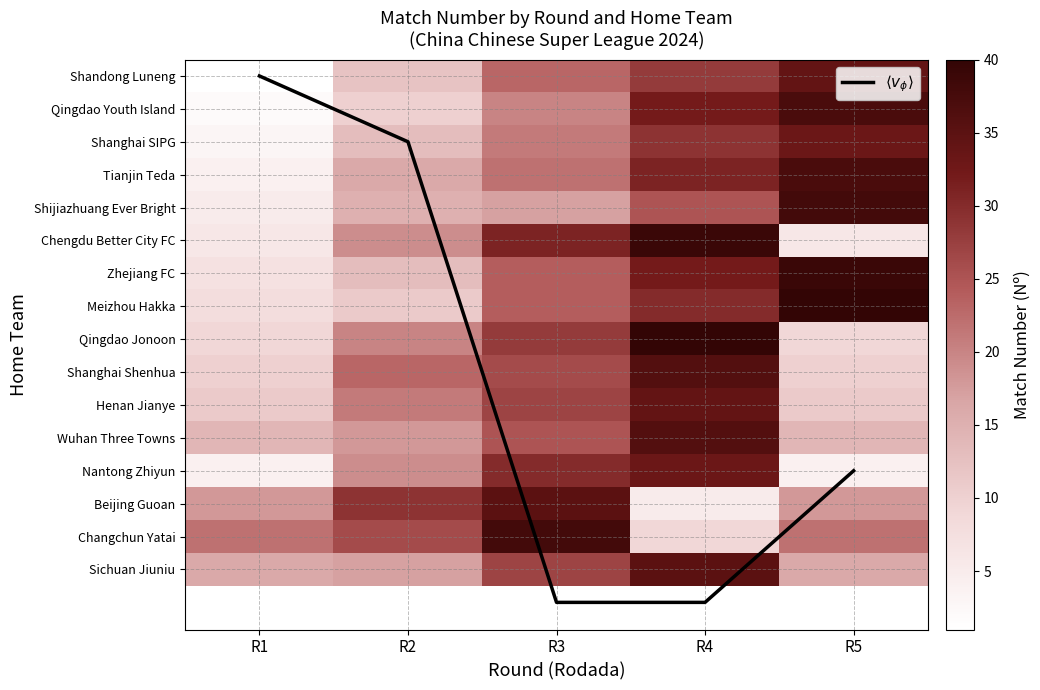

The $\langle v_\phi \rangle$ series shows 28 at R4. True or false?

False